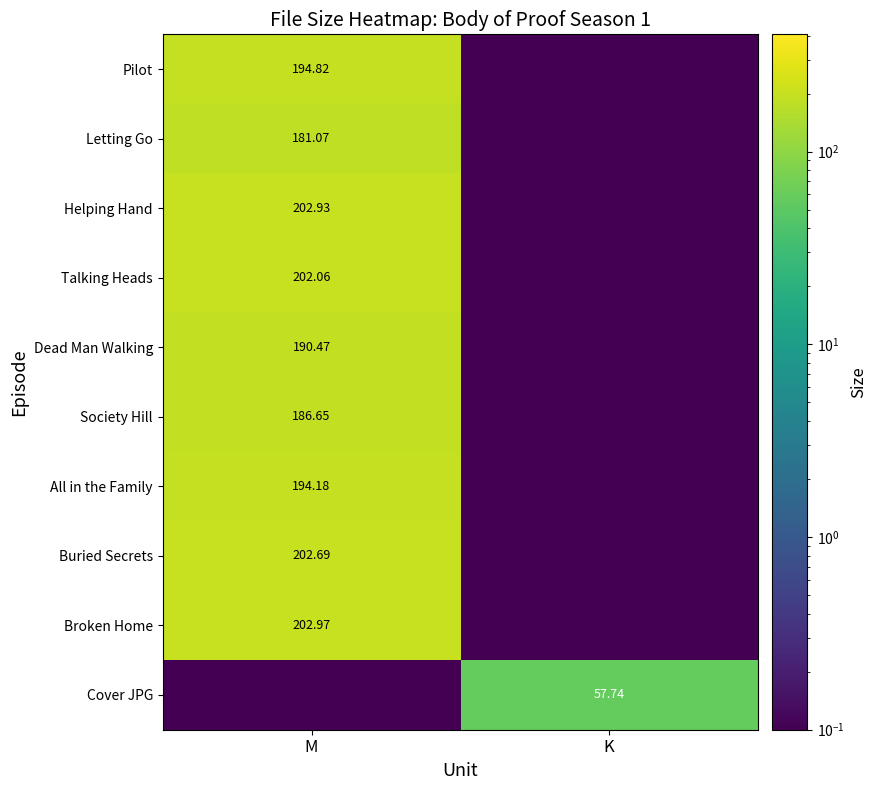

Which series has the largest total across all categories?

Broken Home